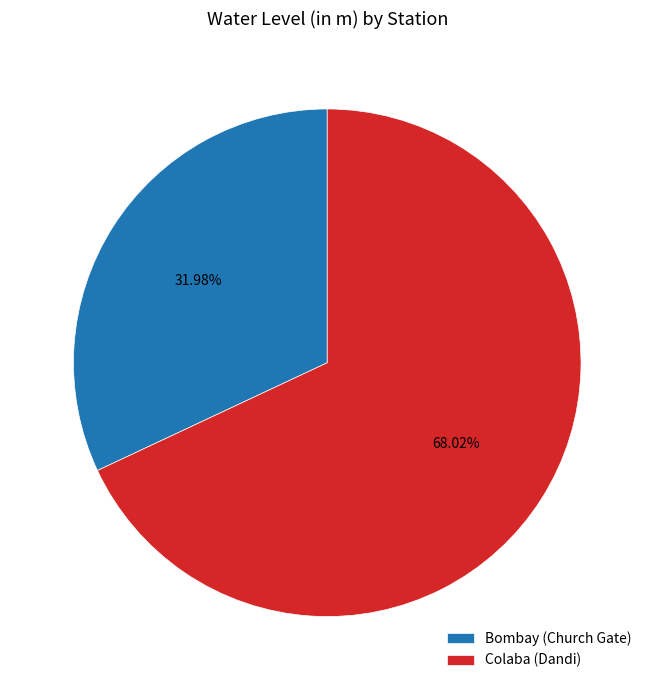

To the nearest percent, what portion does Colaba (Dandi) represent?

68%